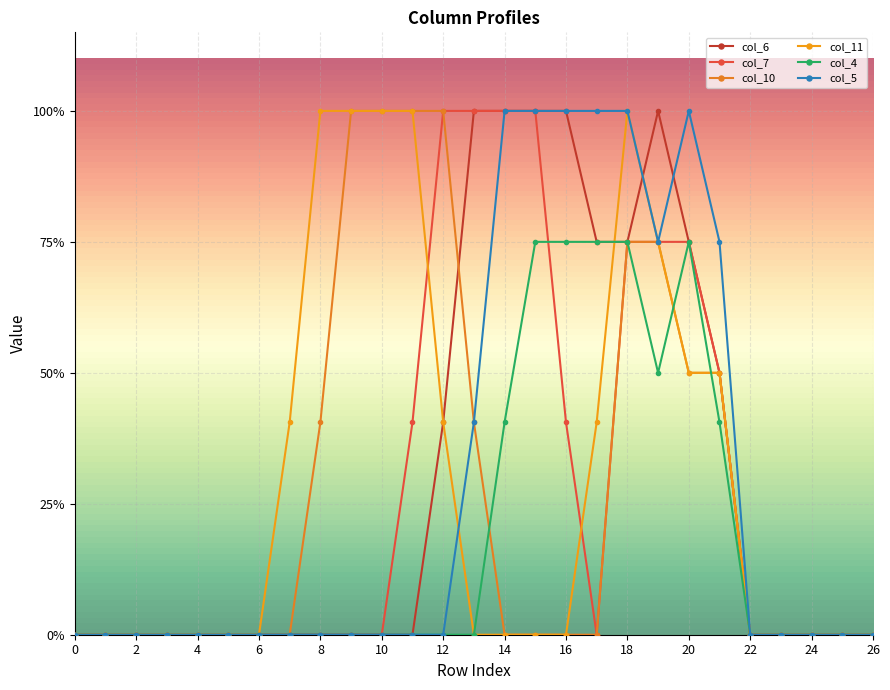

Does the chart have visible grid lines?

Yes